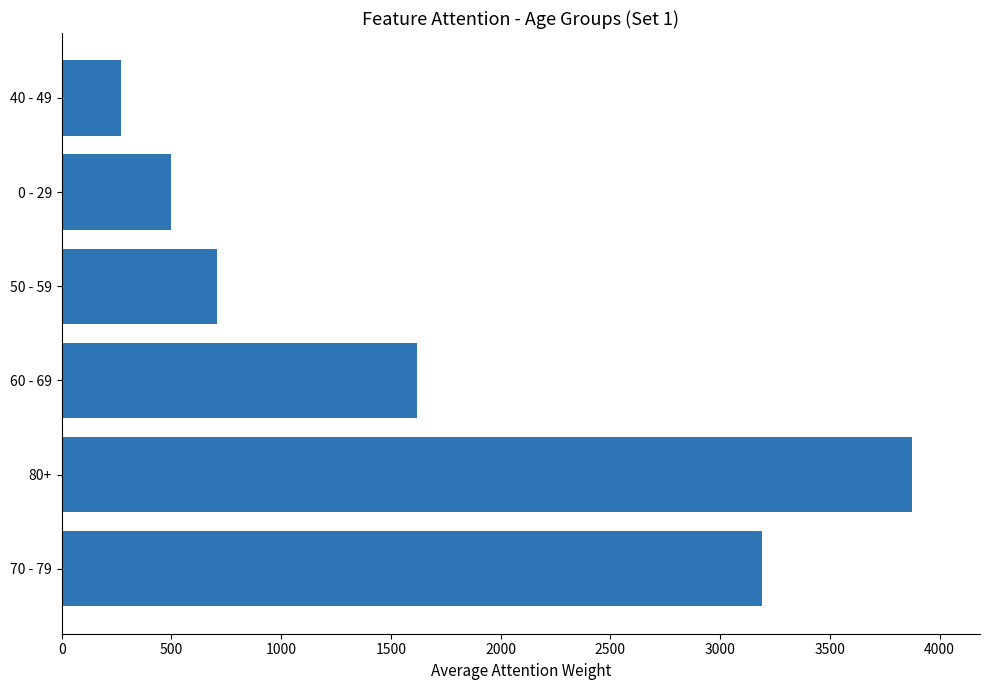

Are the bars horizontal?

Yes